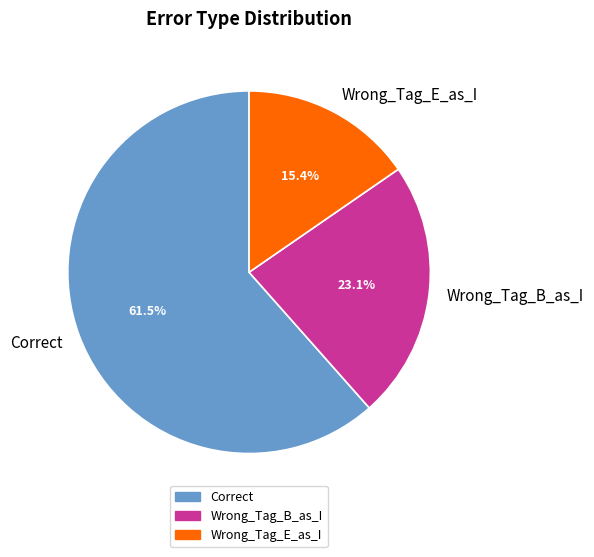

What is the smallest slice in the pie chart?

Wrong_Tag_E_as_I